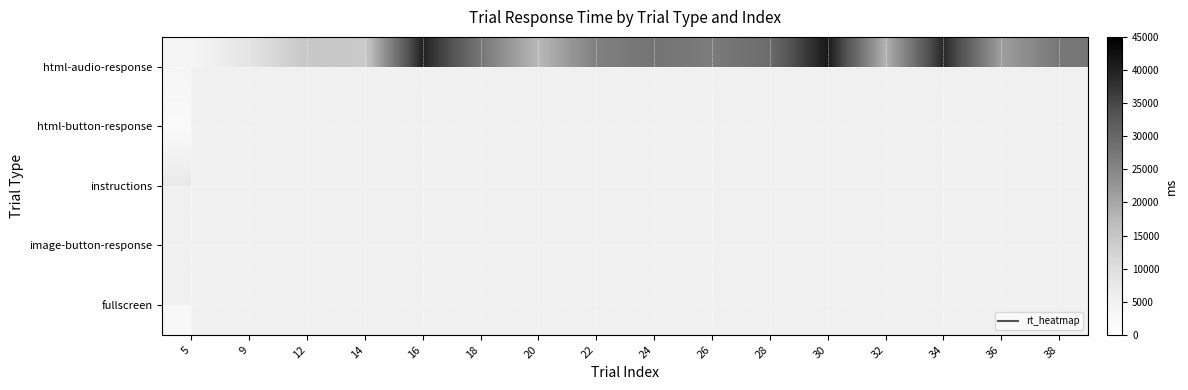

What is the maximum value shown in the chart?

41015.0